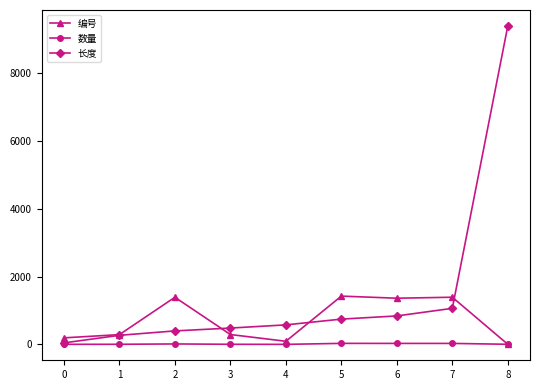

The value of 长度 at 4 is 576. True or false?

True